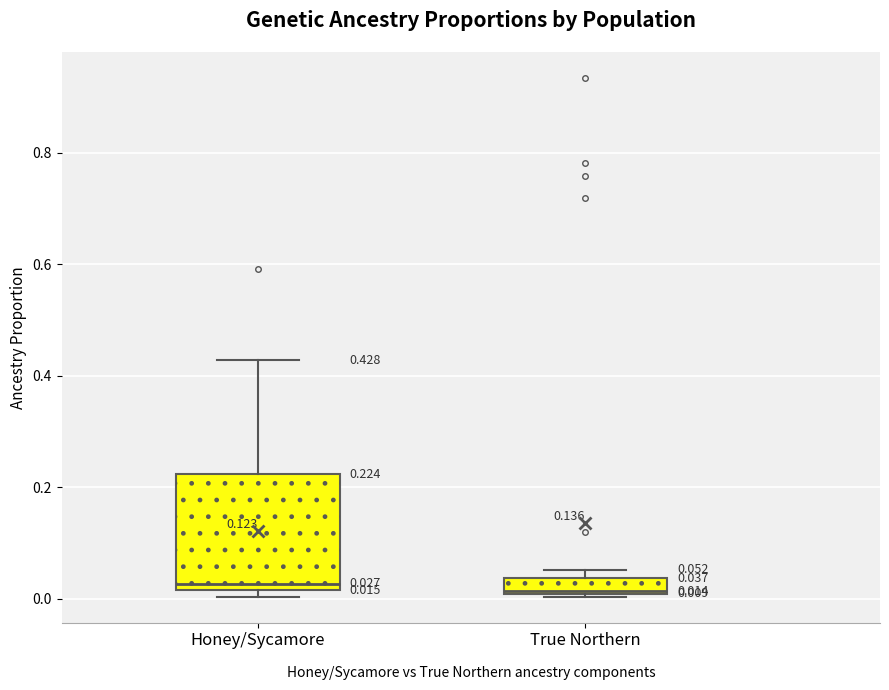

Comparing the boxes themselves (not the whiskers), which one is the tallest?

Honey/Sycamore